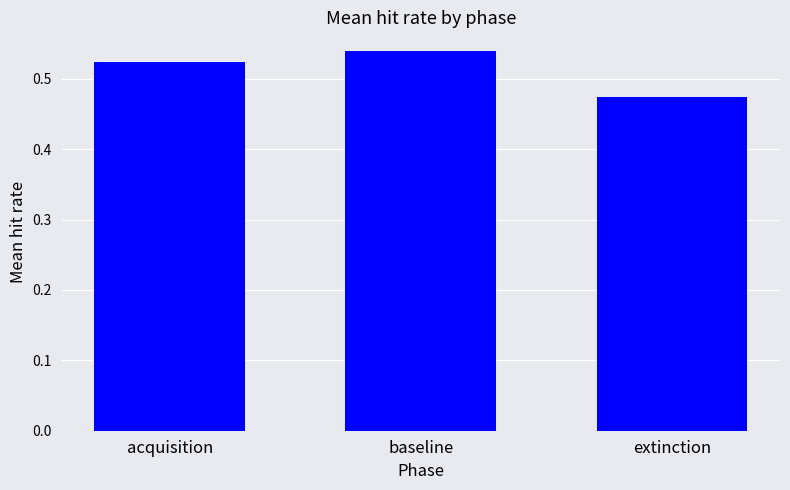

What is the change in value from baseline to extinction?

-0.1